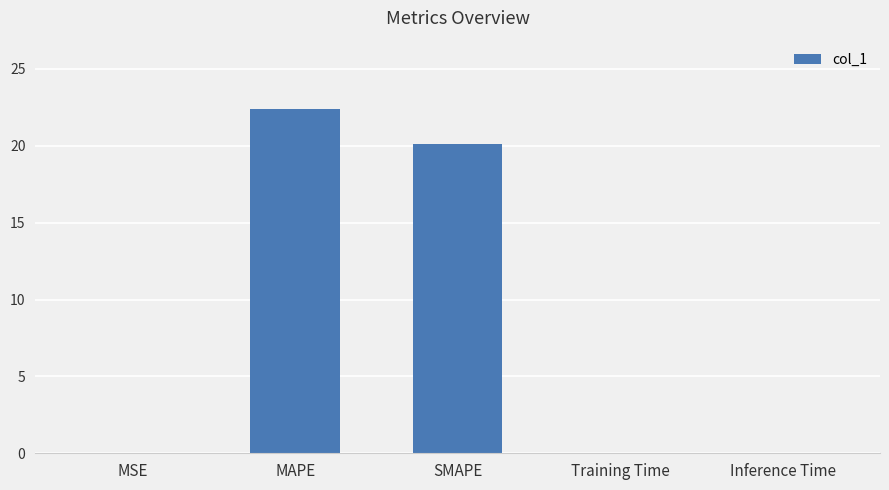

What is the sum of all values?

42.5